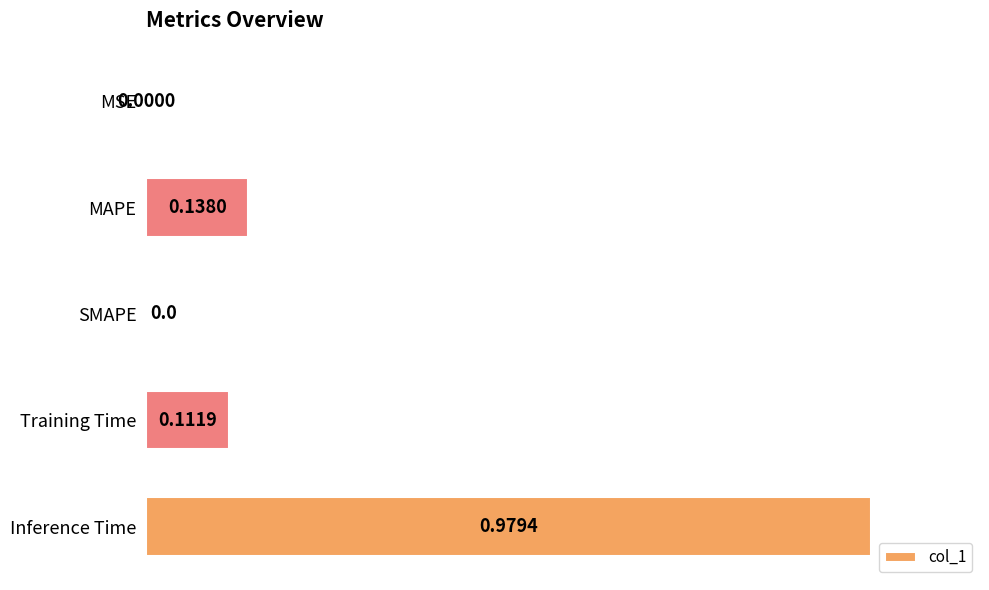

At which category does the chart reach its peak across all series?

Inference Time